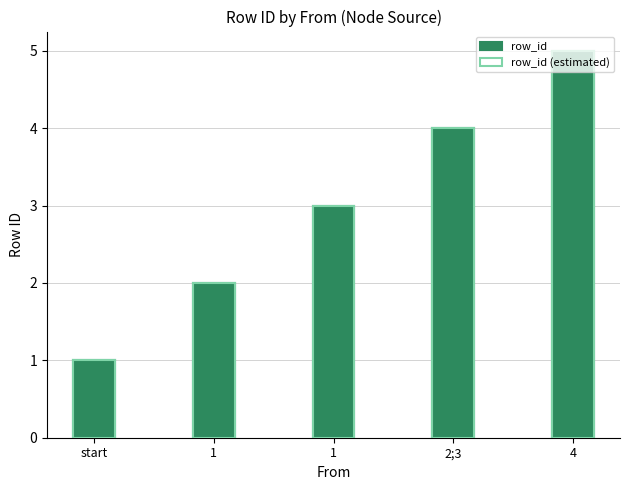

Which series has the widest spread of values?

row_id